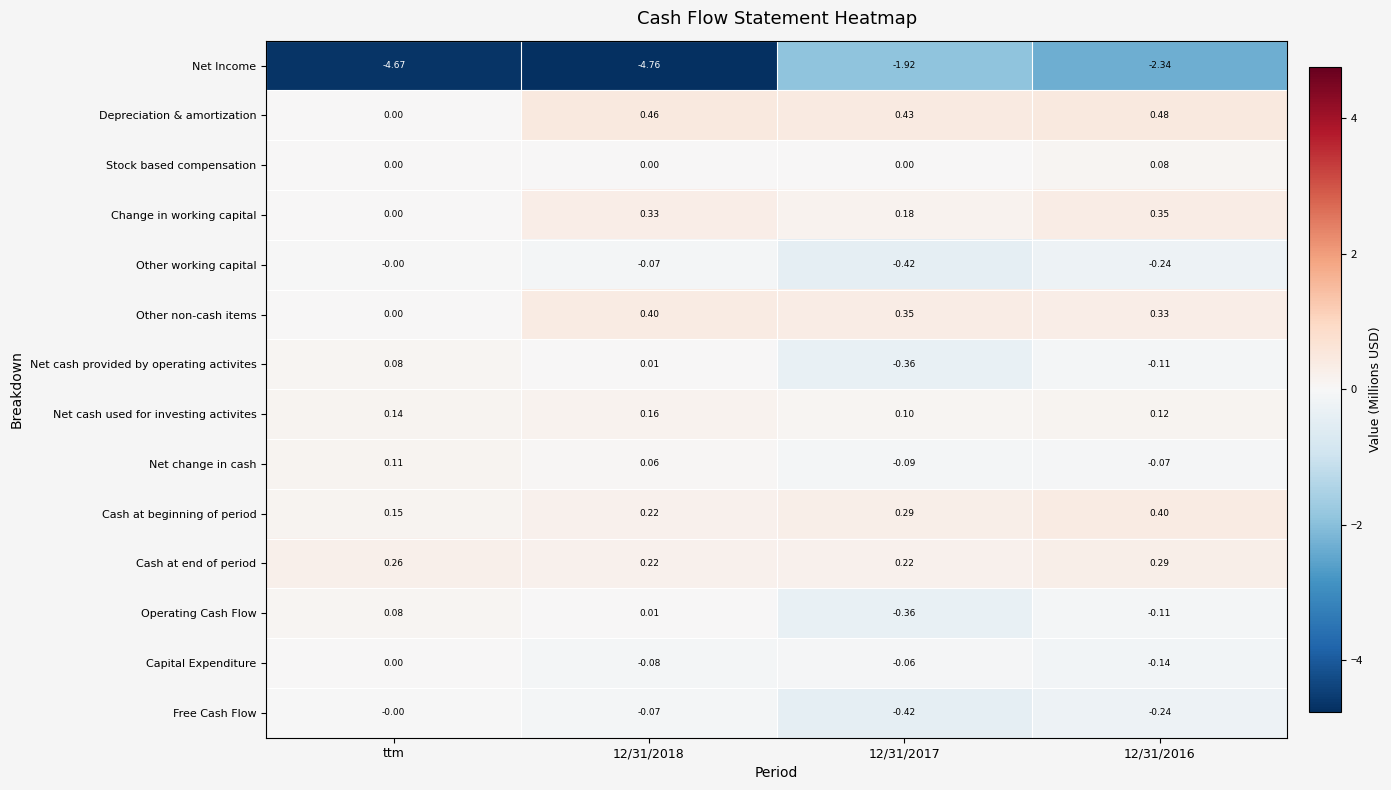

Which series has the largest range (max minus min)?

Net Income